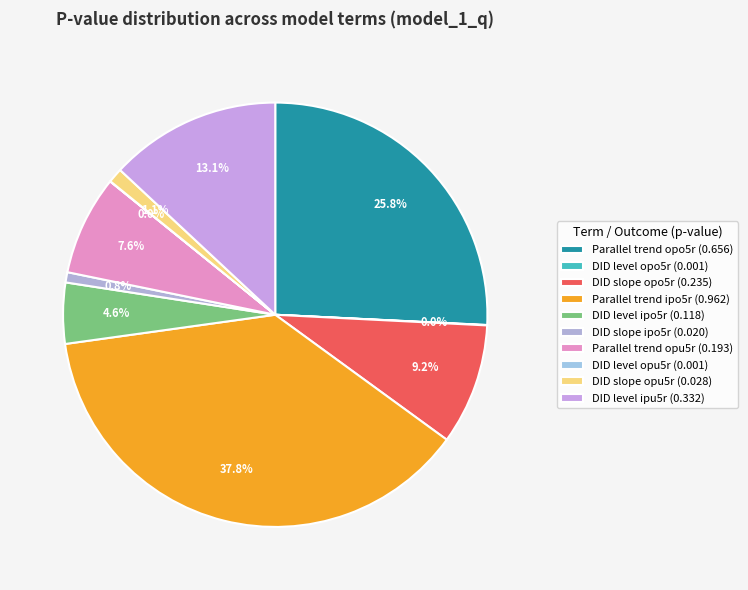

Rank the categories by value from lowest to highest.

DID of level (beta6) opu5r, DID of level (beta6) opo5r, DID of slope (beta7) ipo5r, DID of slope (beta7) opu5r, DID of level (beta6) ipo5r, Parallel trend (beta5) opu5r, DID of slope (beta7) opo5r, DID of level (beta6) ipu5r, Parallel trend (beta5) opo5r, Parallel trend (beta5) ipo5r